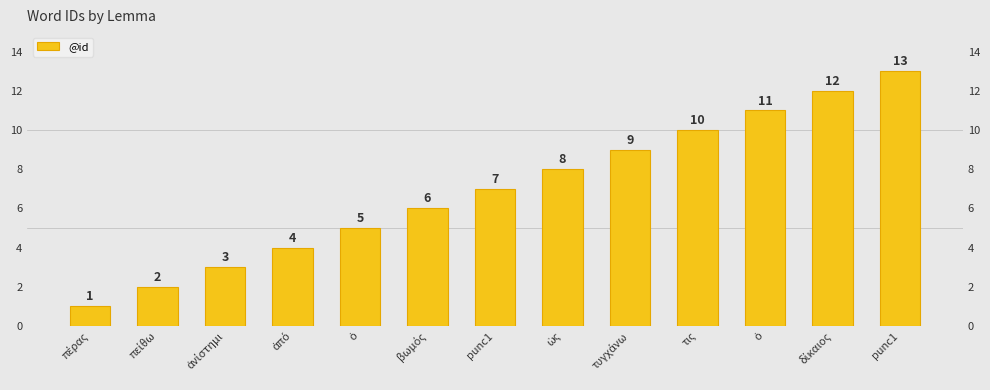

Between ὁ and punc1, which is larger?

punc1